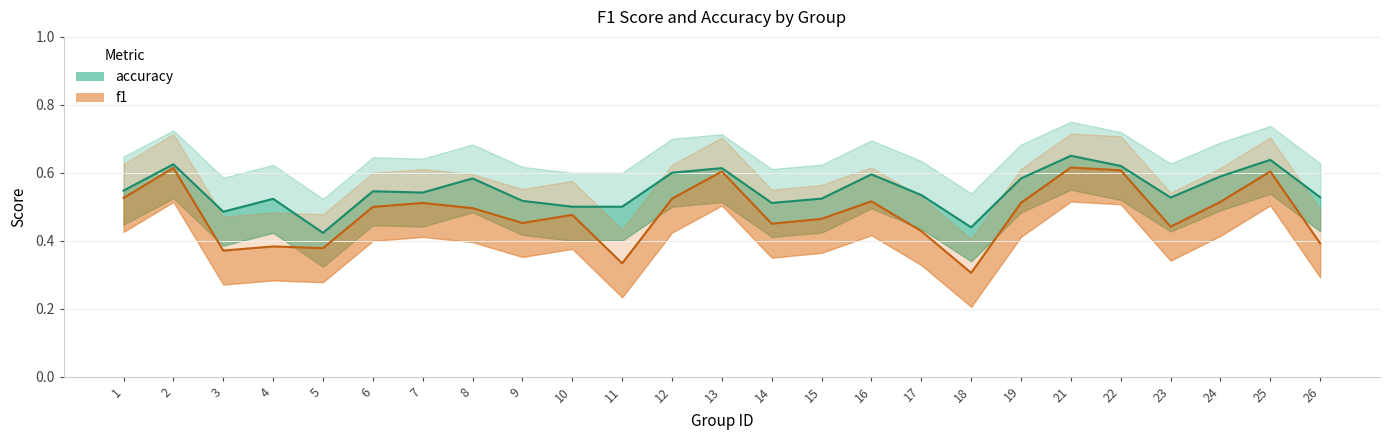

True or false: f1 has a value of 0.6 at 25.

True